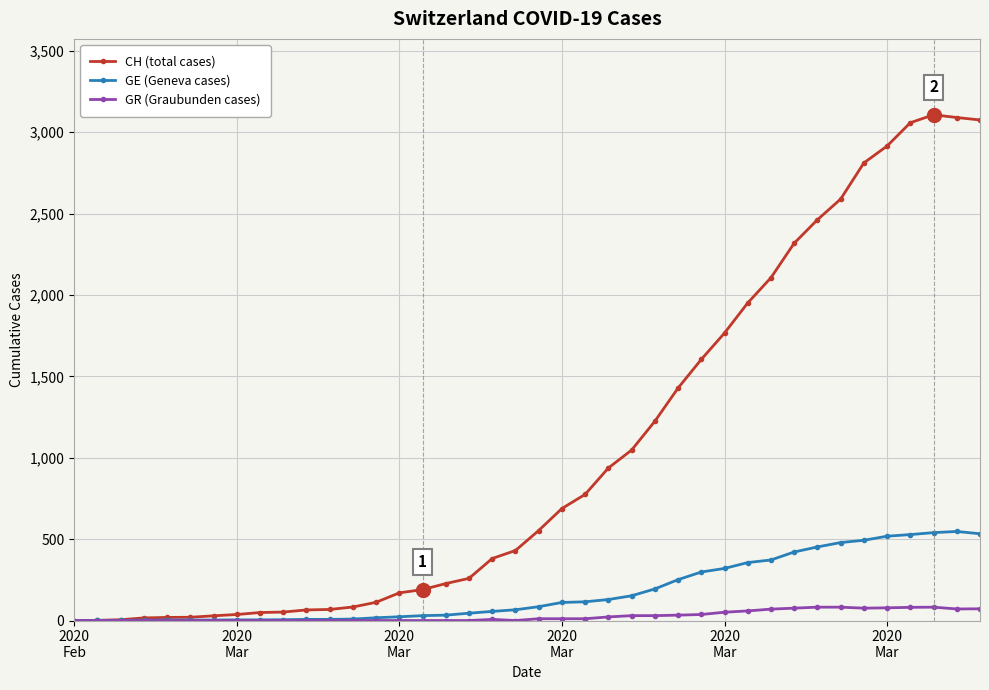

Rank the series by their average value, from highest to lowest.

CH (total cases), GE (Geneva cases), GR (Graubunden cases)